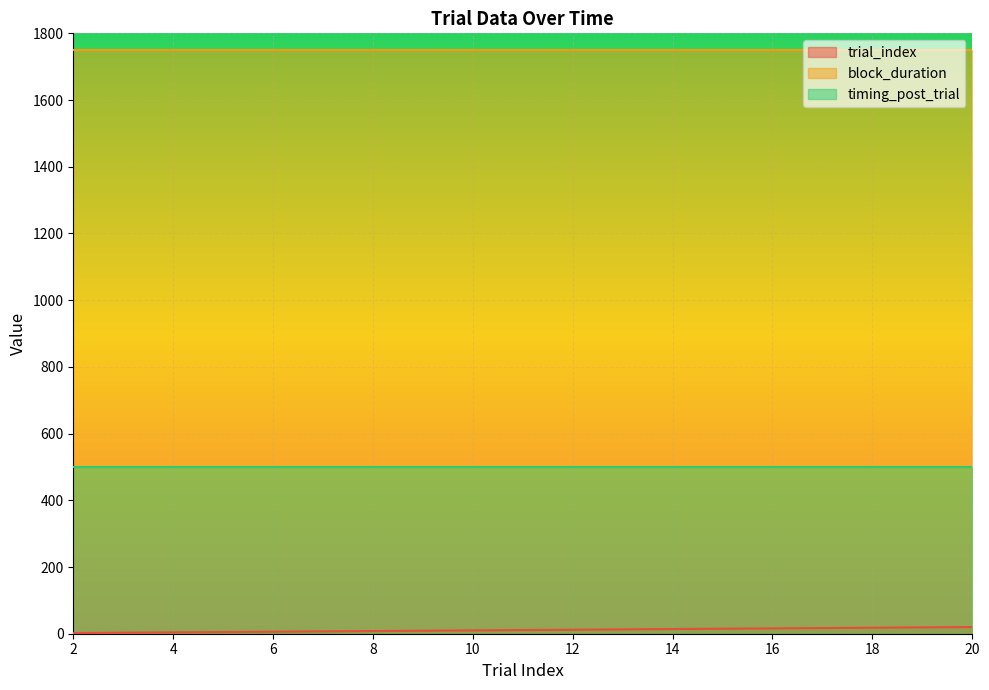

Which series has the largest range (max minus min)?

trial_index